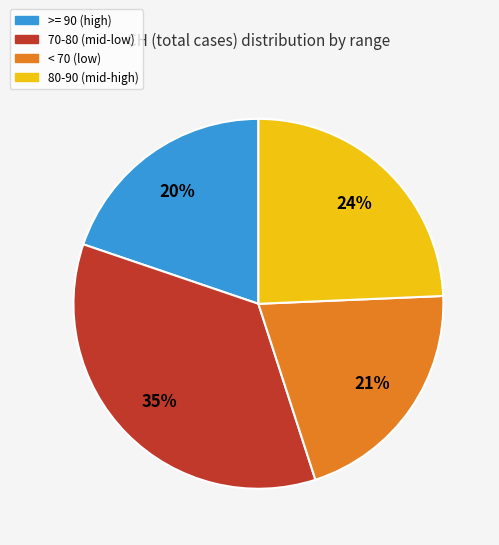

Count the number of slices in the pie.

4